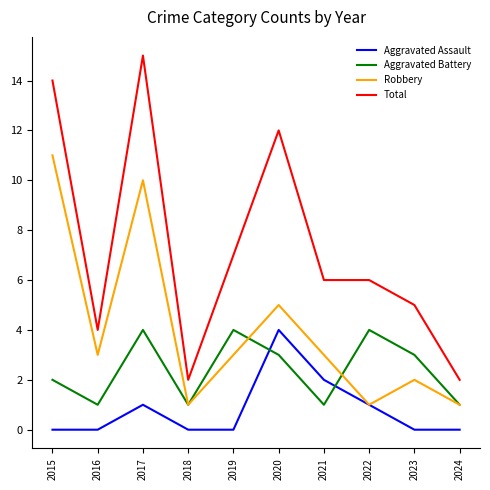

At how many categories does at least one series exceed 10?

3